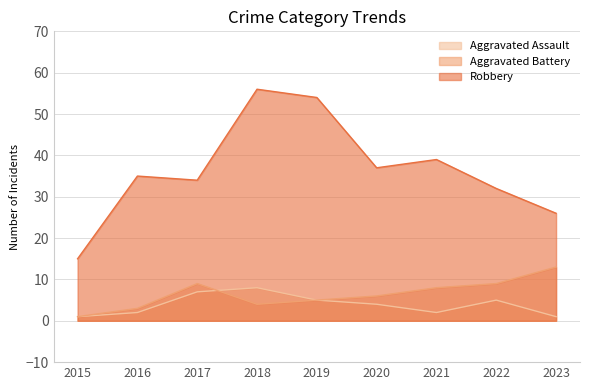

True or false: Robbery and Aggravated Battery cross at least once.

False